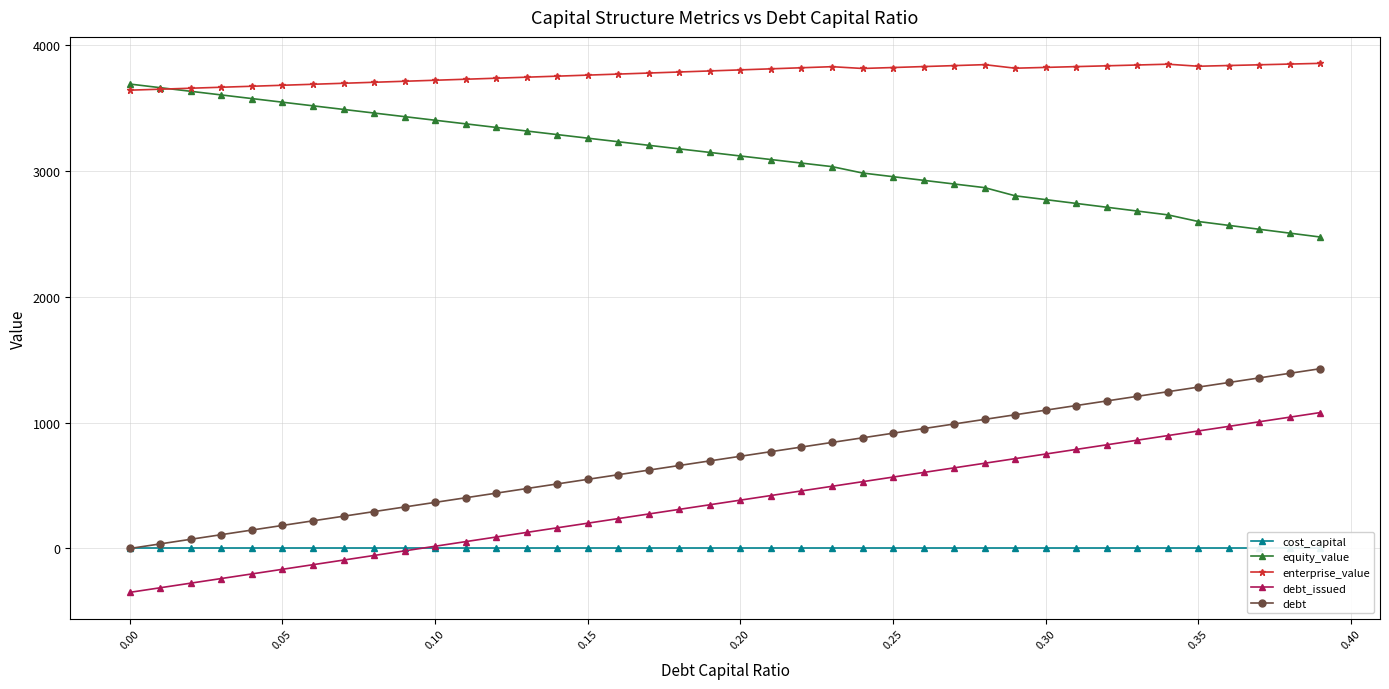

What is the sum of the enterprise_value values at 0.30 and 0.05?

7502.1